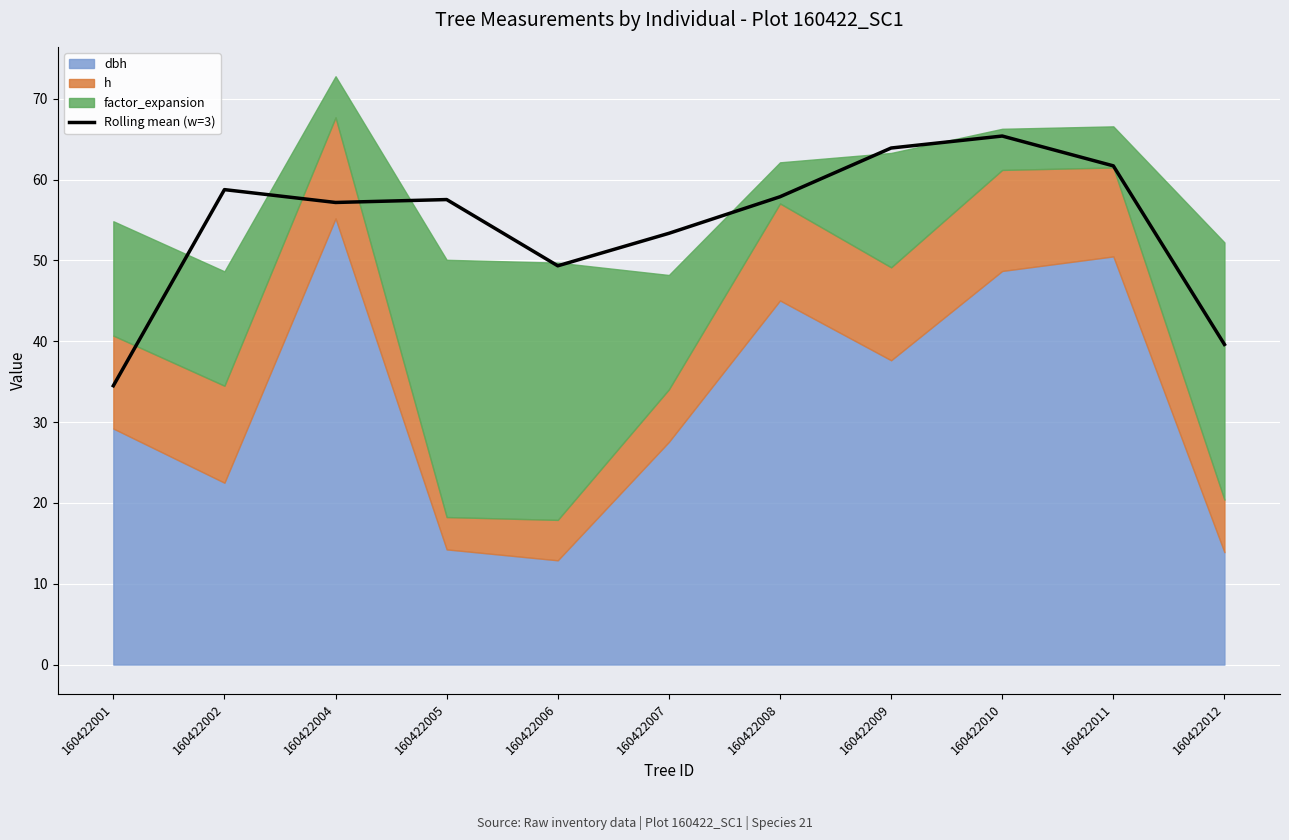

At which category does the data reach its first local peak?

160422002